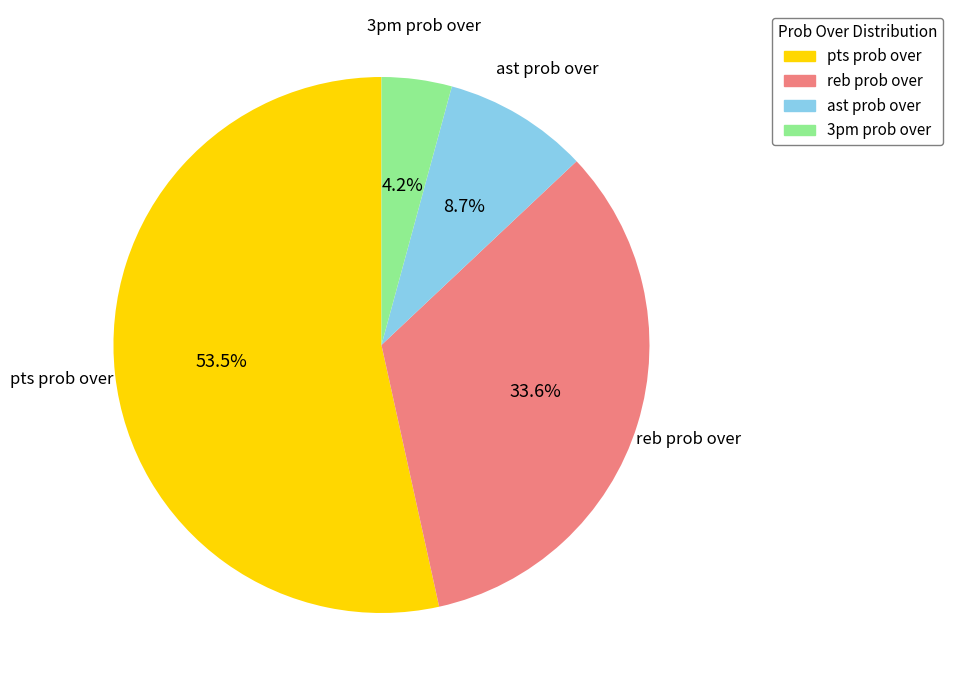

Is there a majority slice in this chart?

Yes